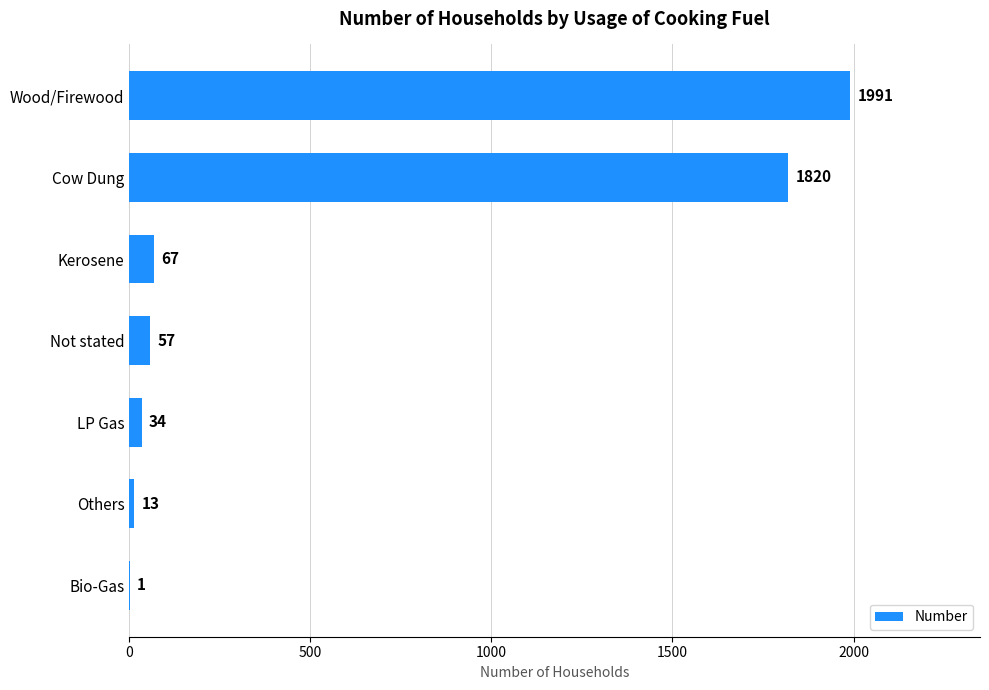

The value at Not stated is 57. True or false?

True